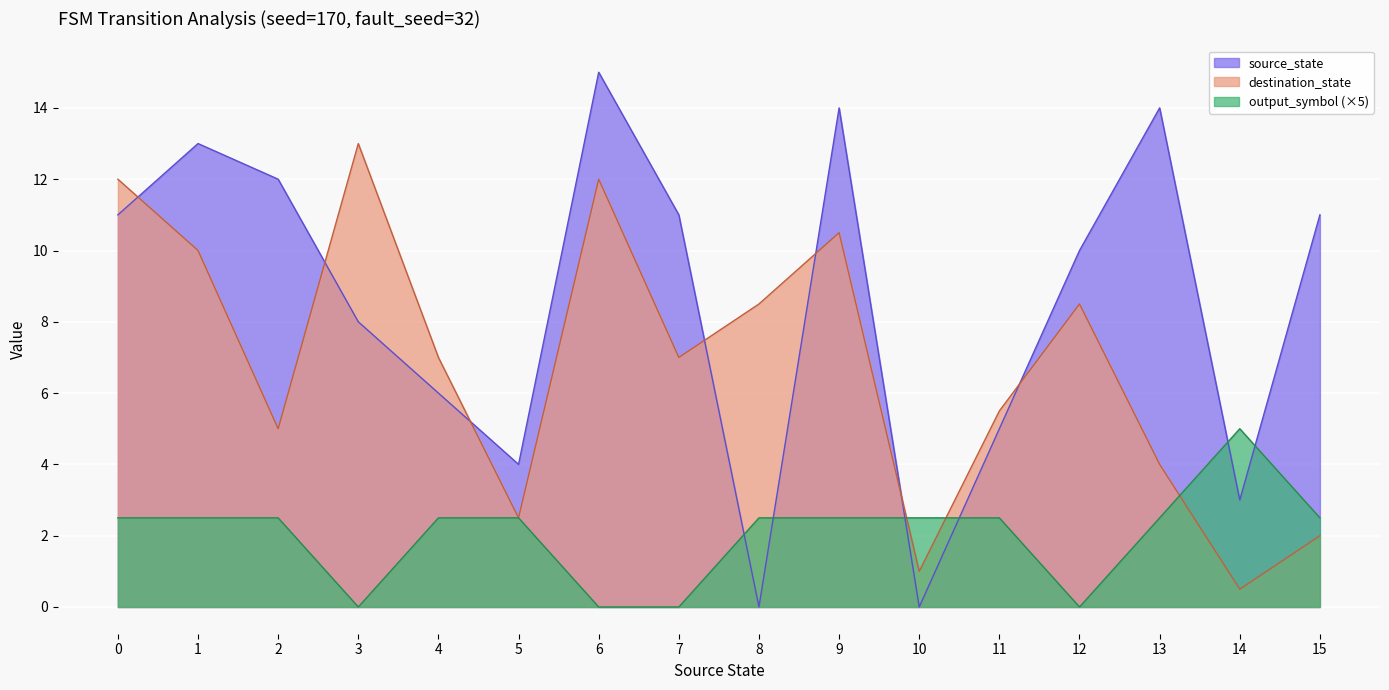

List the series in order of their peak value, lowest first.

output_symbol (×5), destination_state, source_state